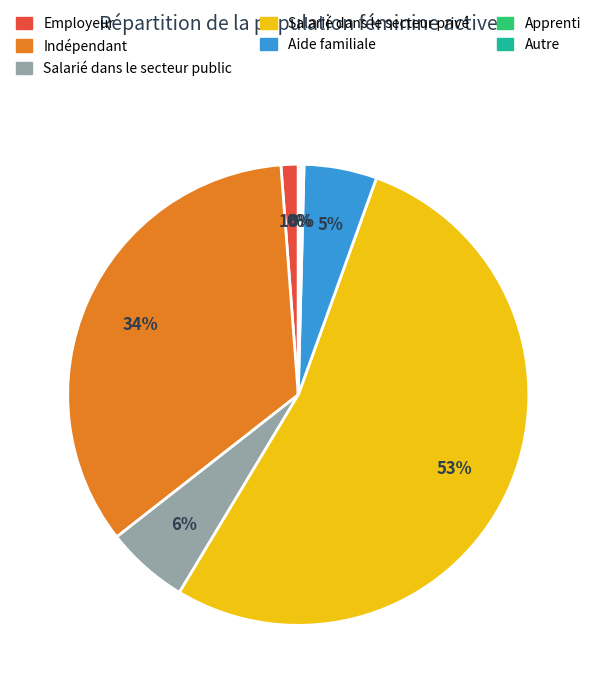

Is there any slice that represents more than half of the pie?

Yes